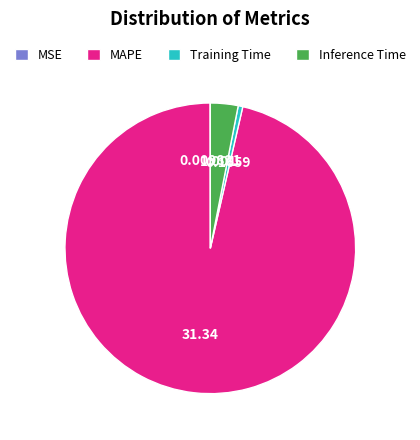

Is there any slice that represents more than half of the pie?

Yes